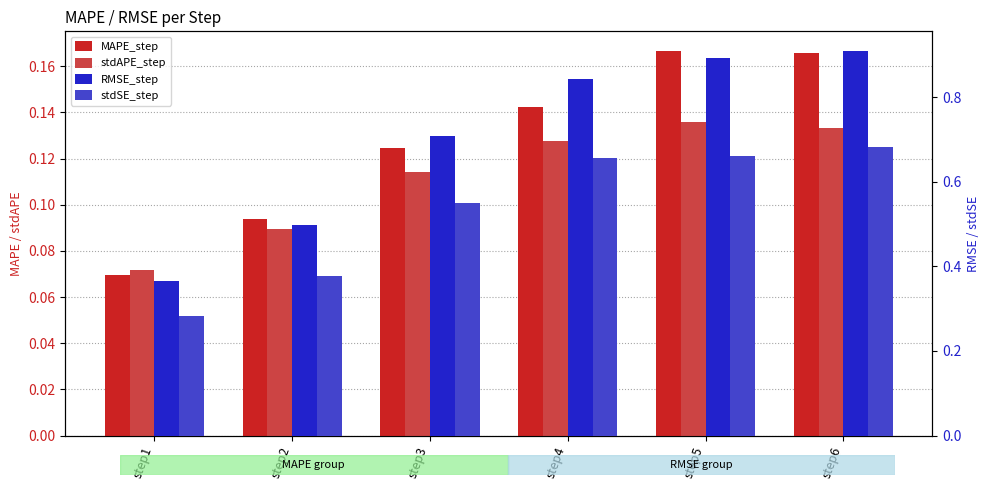

Is it true that stdAPE_step equals 0.2 at step4?

False